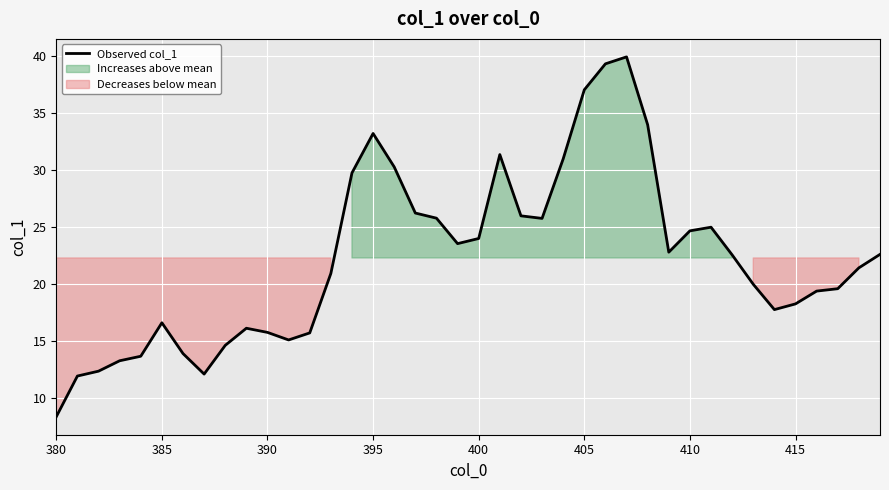

What position from the left is 415?

36